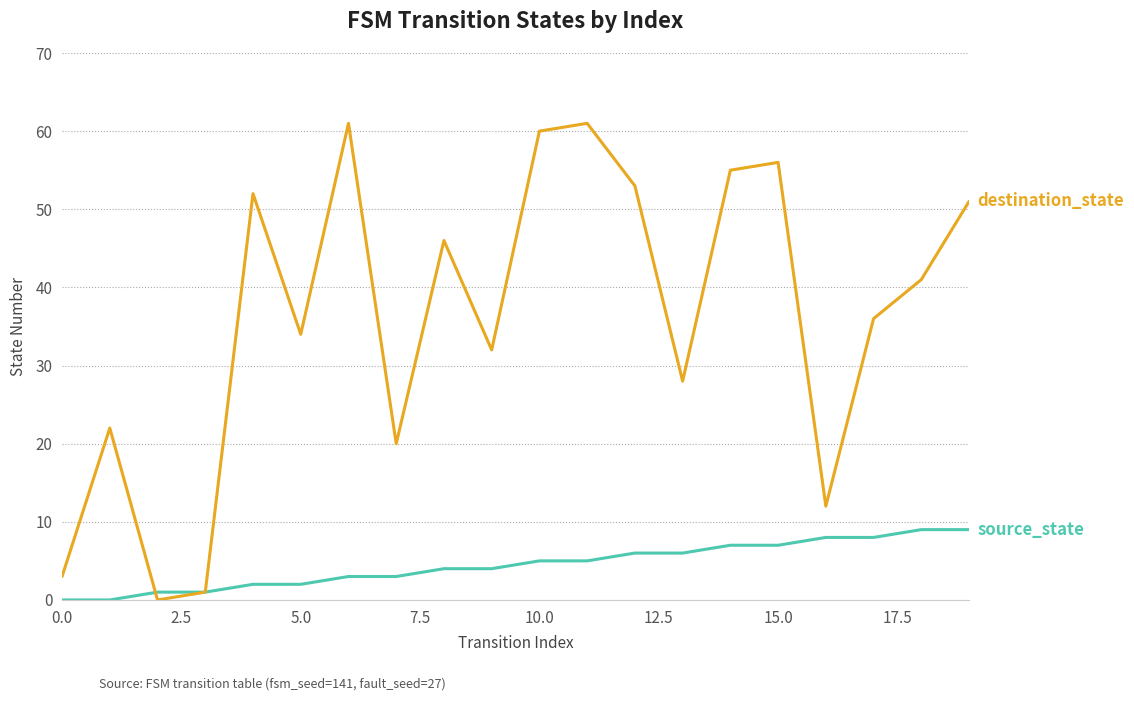

Does the chart display data point markers on the line(s)?

No